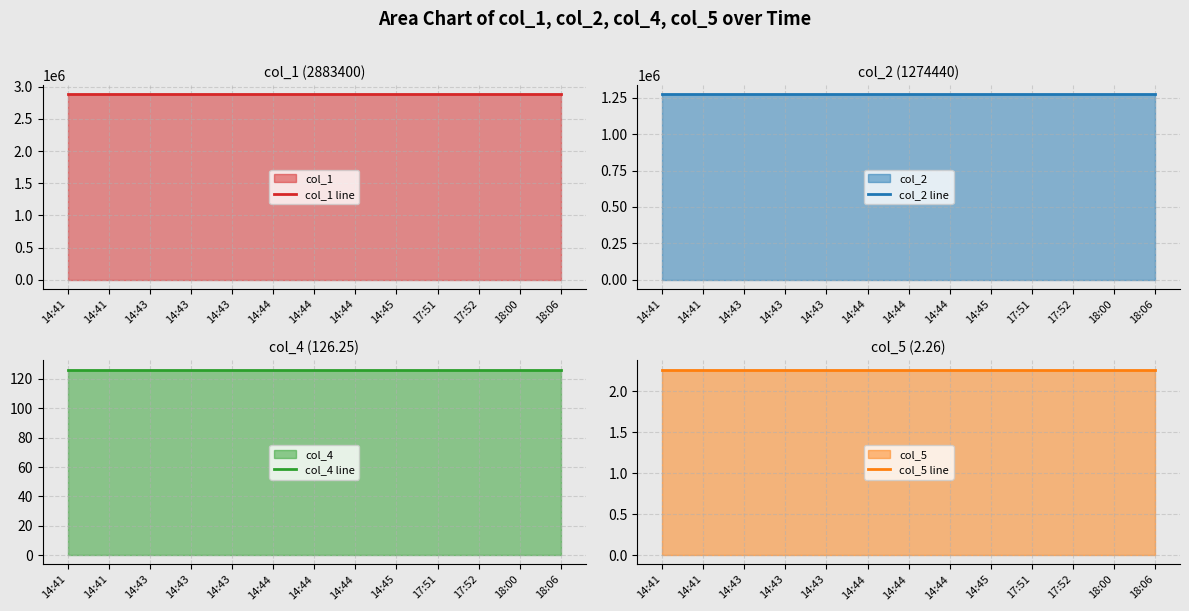

Count the number of categories in the chart.

13